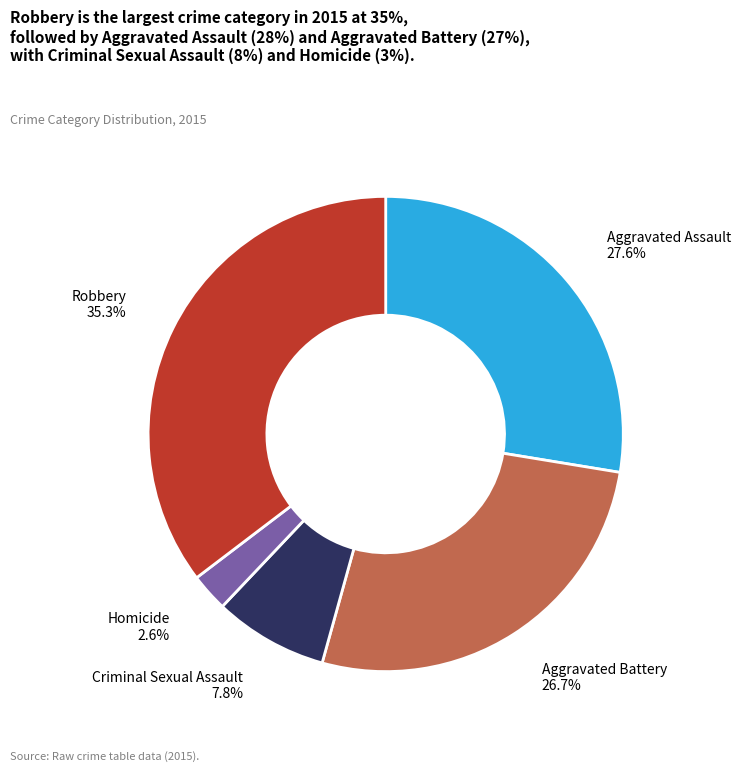

Count the number of slices in the pie.

5